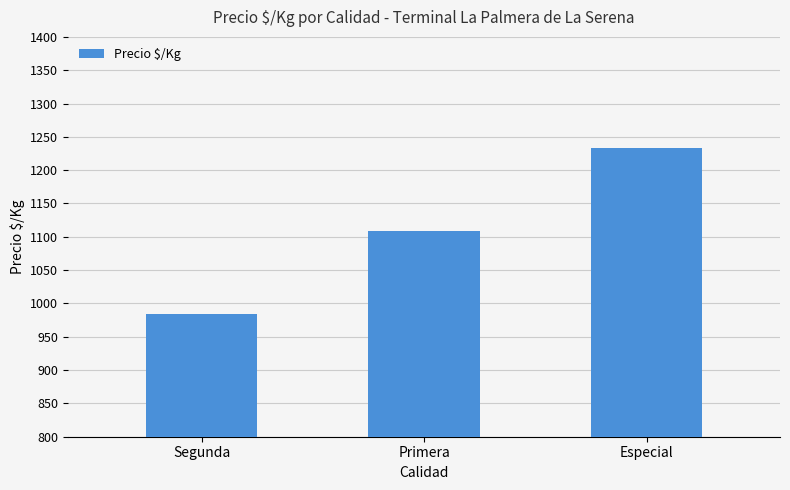

What is the change in value from Segunda to Especial?

+250